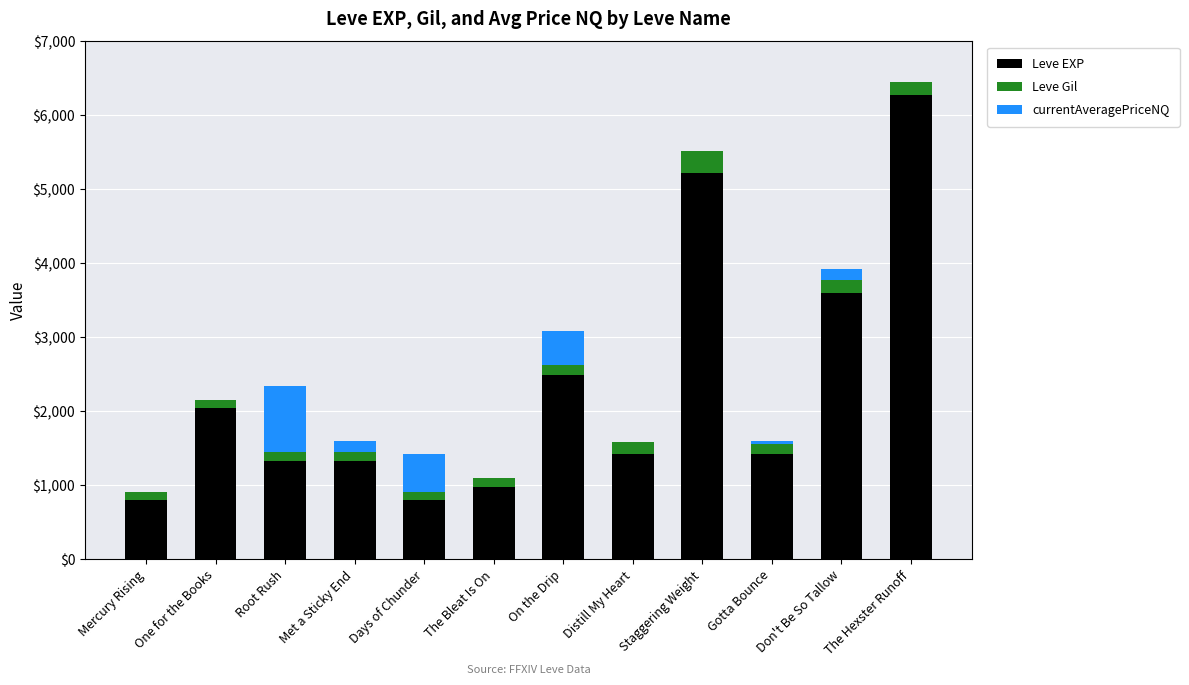

Count the number of categories in the chart.

12